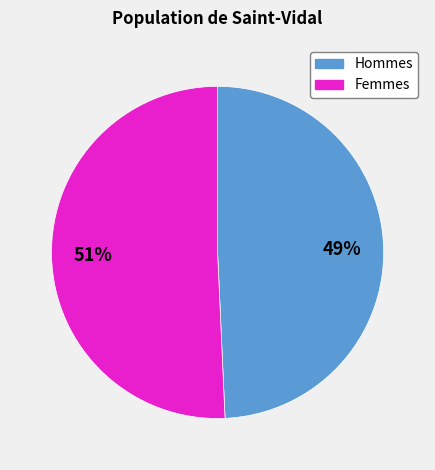

To the nearest percent, what is the average slice percentage?

50%